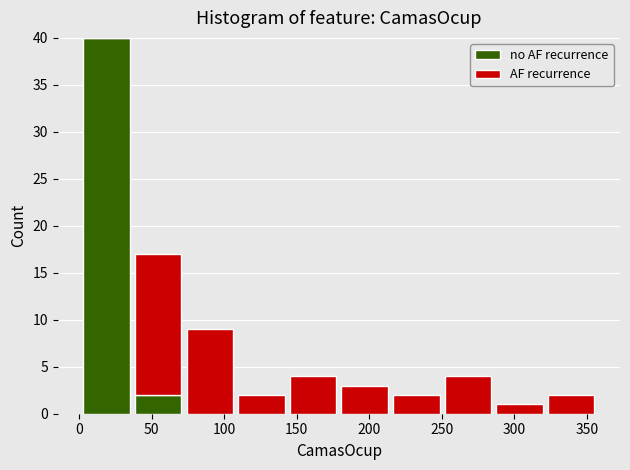

What is the total height of the stacked bar covering 320 to 355 on the x-axis? Neither the bar edges nor the heights are printed on the chart, so give them approximately, as read against the axes.

2